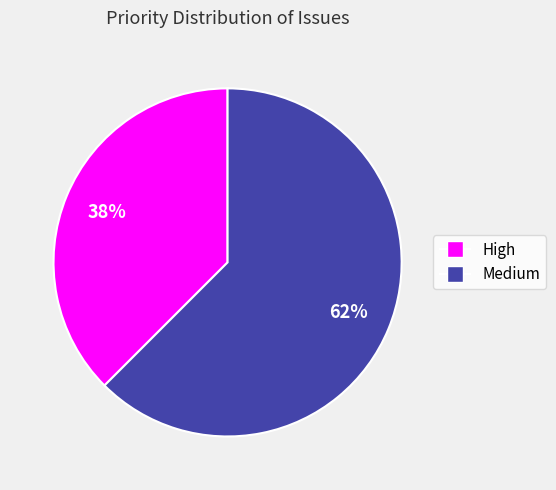

The Medium slice represents 62% of the pie. True or false?

True